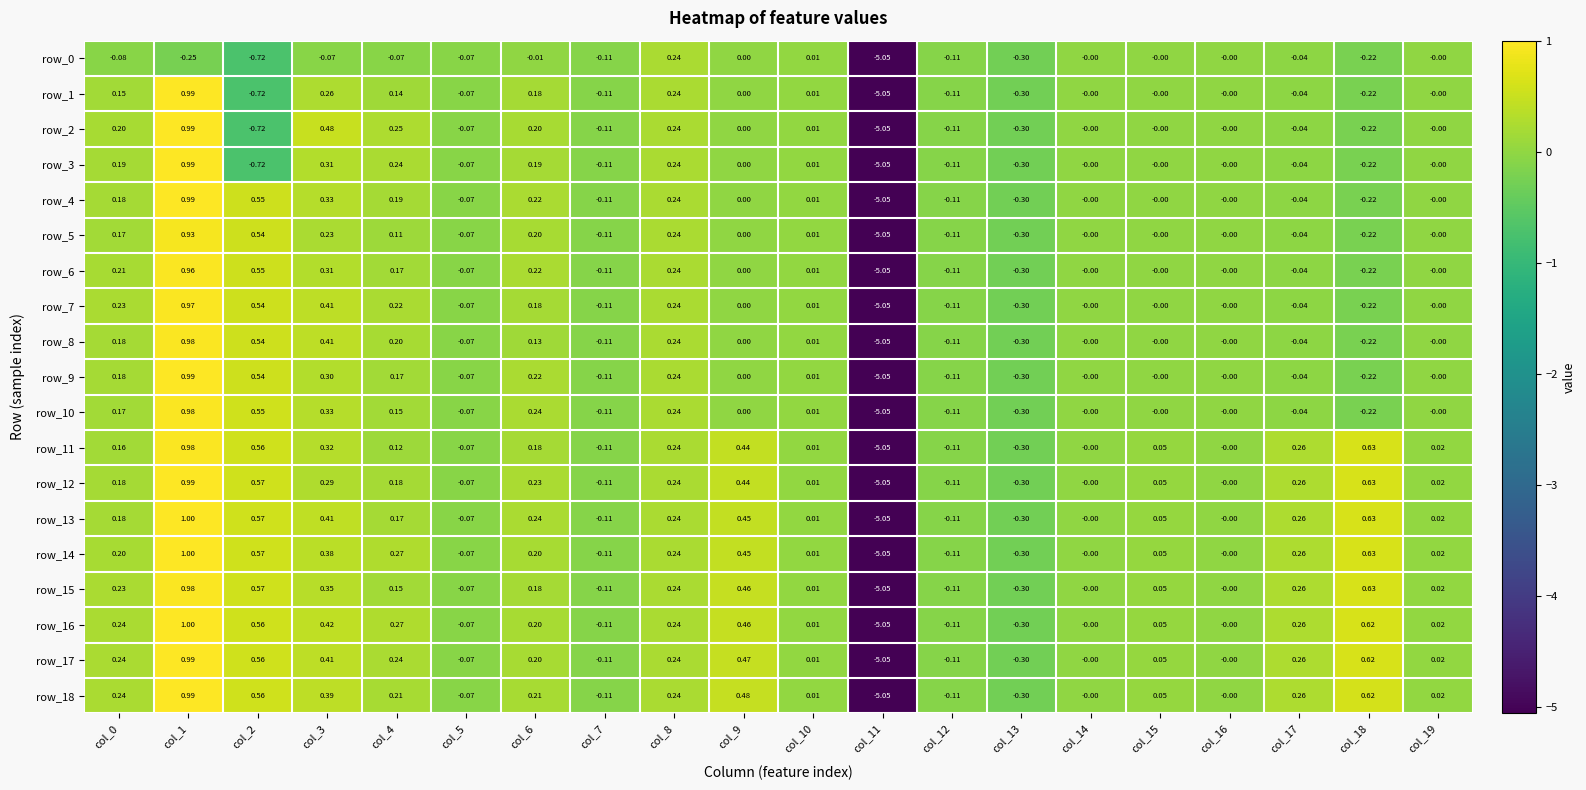

Is the value of row_11 at col_17 greater than the value of row_7 at col_17?

Yes